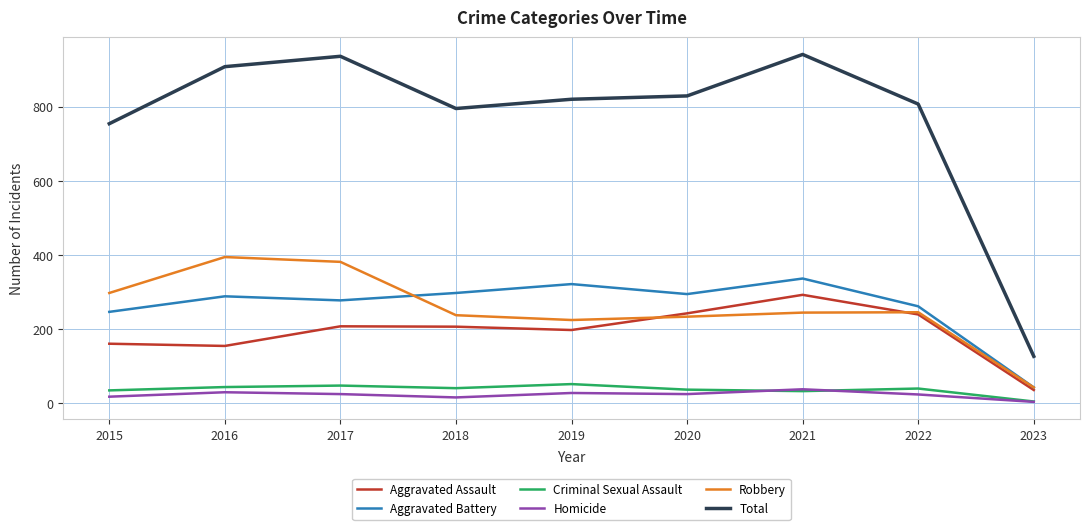

Which series has the largest total across all categories?

Total